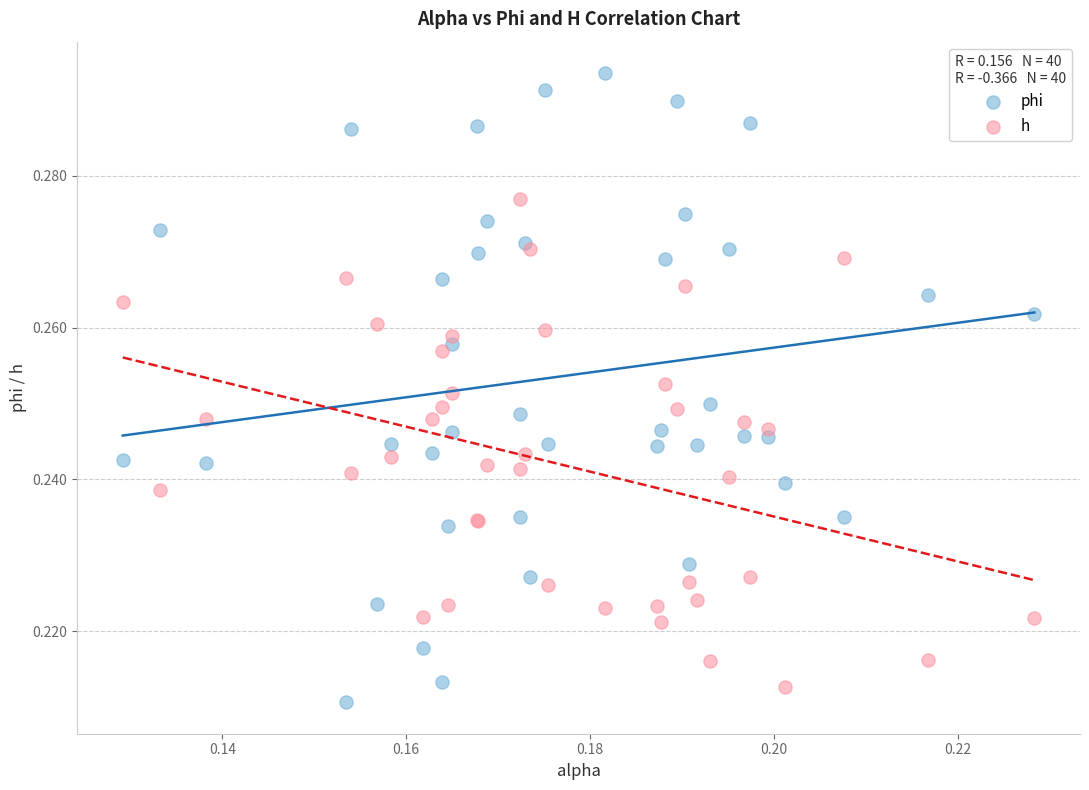

Which series has the largest Y range (max minus min)?

phi